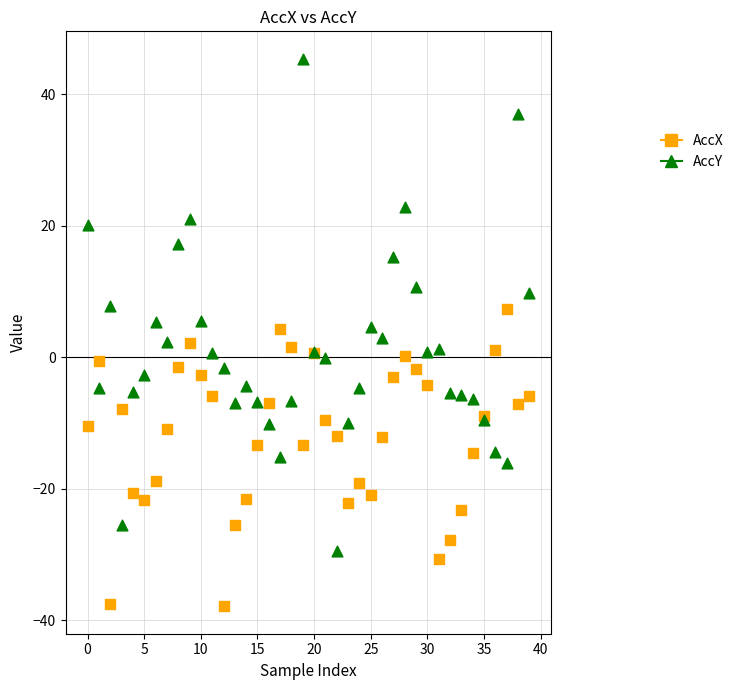

Which series contains the highest Y value?

AccY